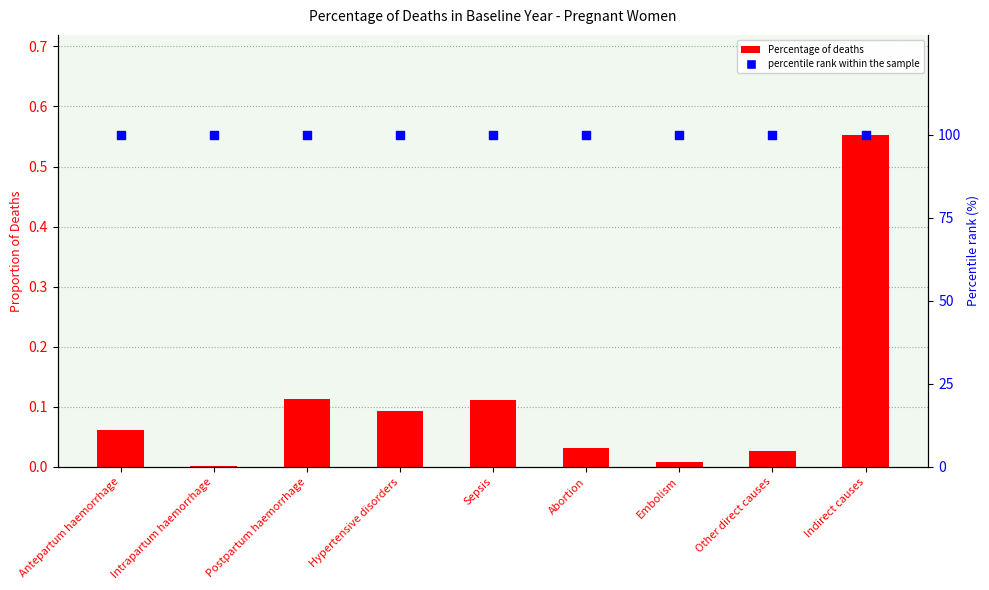

What are all the series names shown in the legend?

Percentage of deaths, percentile rank within the sample